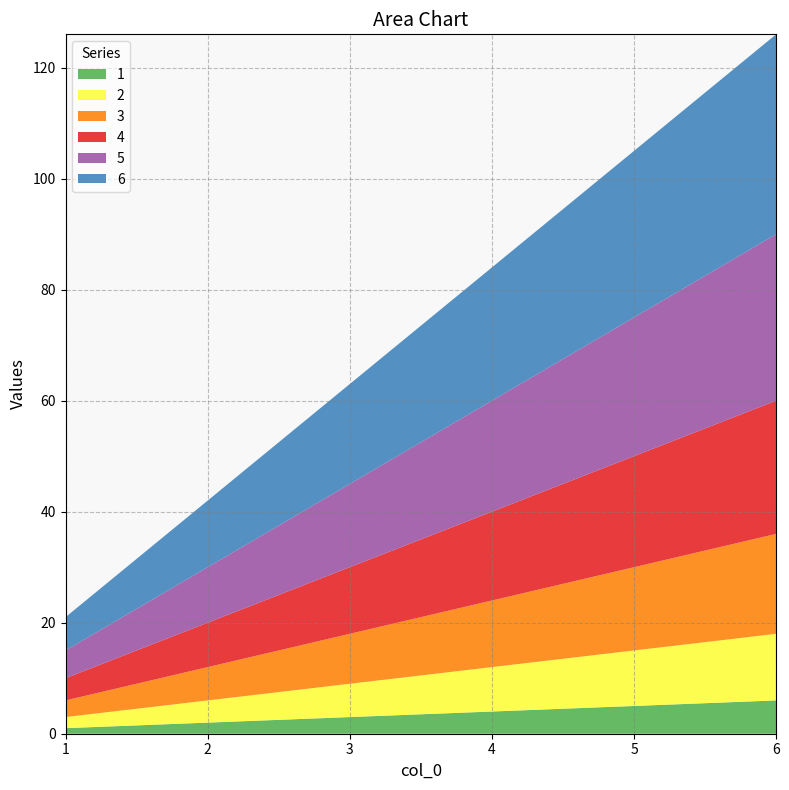

Reading left to right, what are all the values shown in this chart?

1: 1=1	2=2	3=3	4=4	5=5	6=6
2: 1=2	2=4	3=6	4=8	5=10	6=12
3: 1=3	2=6	3=9	4=12	5=15	6=18
4: 1=4	2=8	3=12	4=16	5=20	6=24
5: 1=5	2=10	3=15	4=20	5=25	6=30
6: 1=6	2=12	3=18	4=24	5=30	6=36